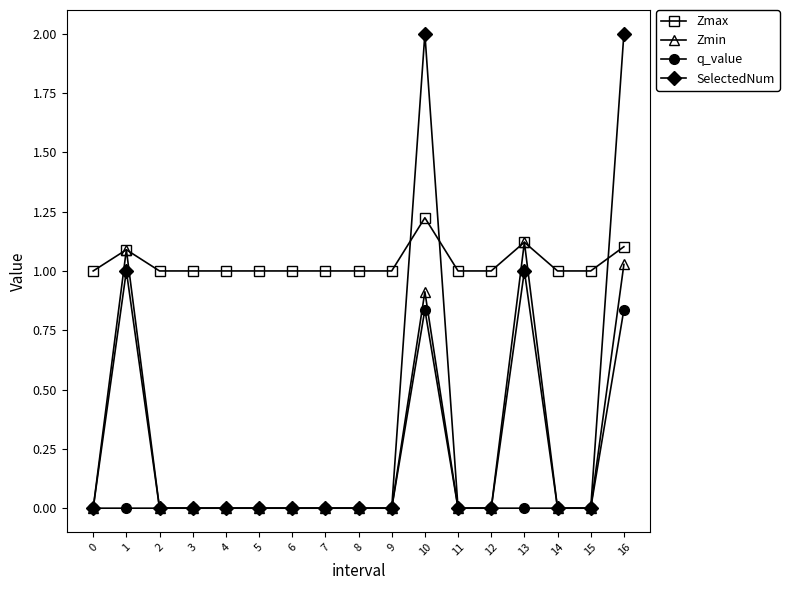

The value of Zmin at 10 is 0.5. True or false?

False